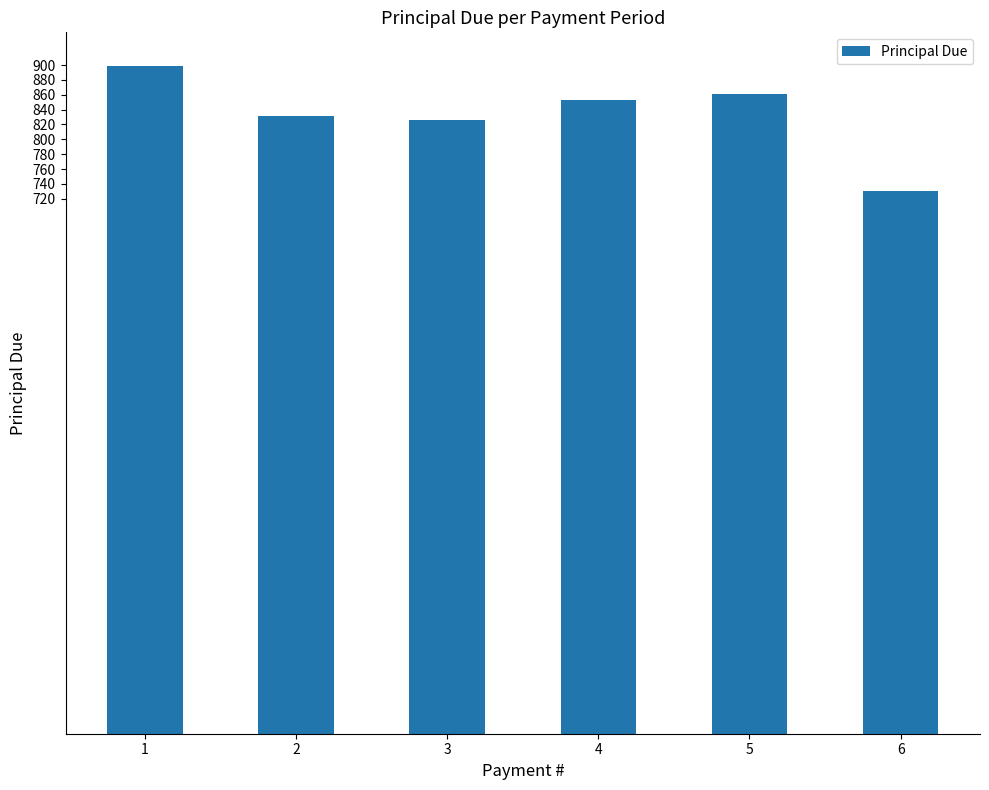

Where does the data first go above 853?

1